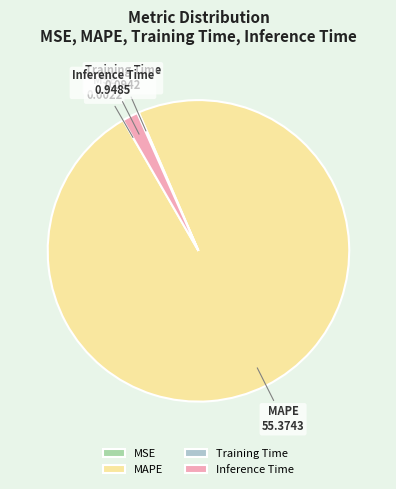

What is the largest slice in the pie chart?

MAPE